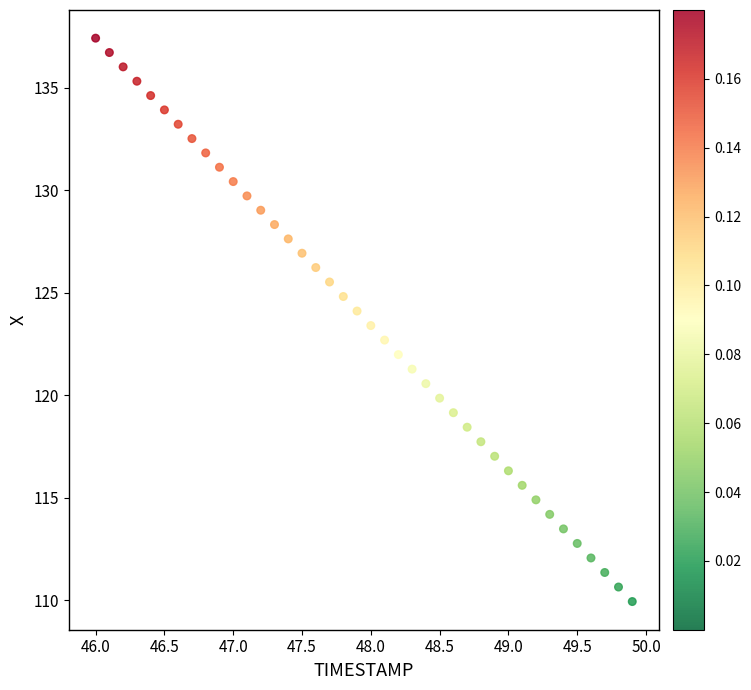

What is the range of Y values (max minus min)?

27.5